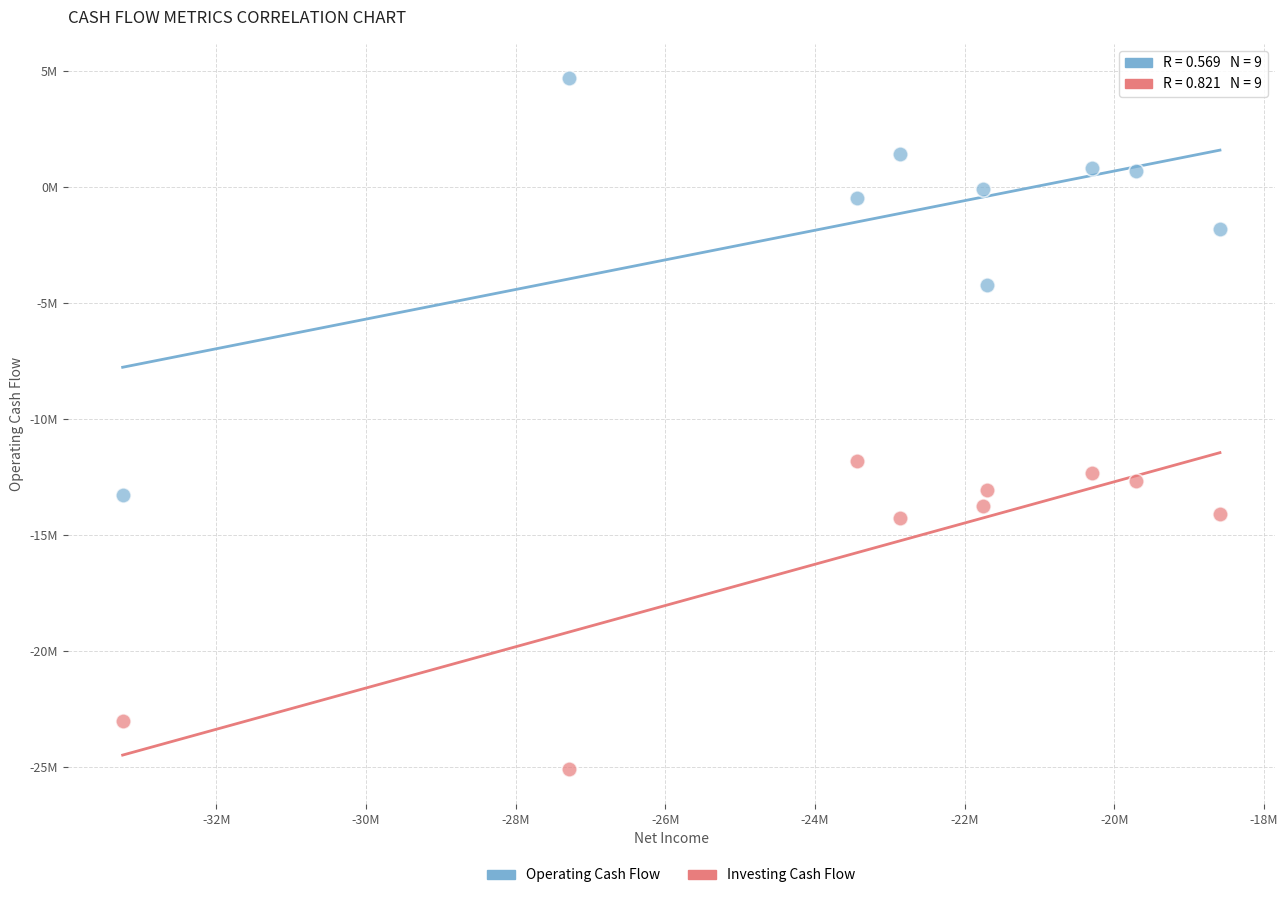

What are all the series names shown in the legend?

Operating Cash Flow, Investing Cash Flow